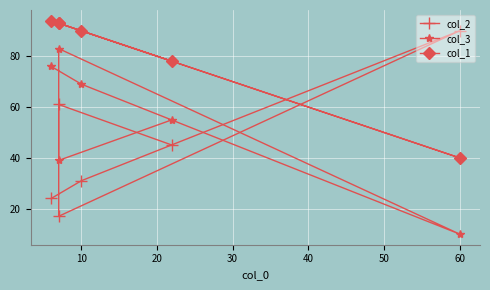

What is the value of the col_3 point at the 3rd from the left?

83